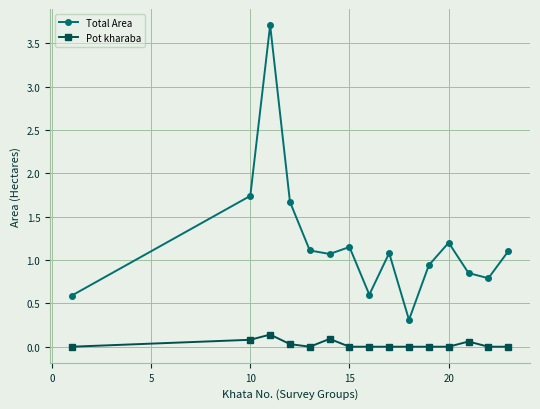

True or false: Total Area has more than 2 points higher than both neighbors.

True